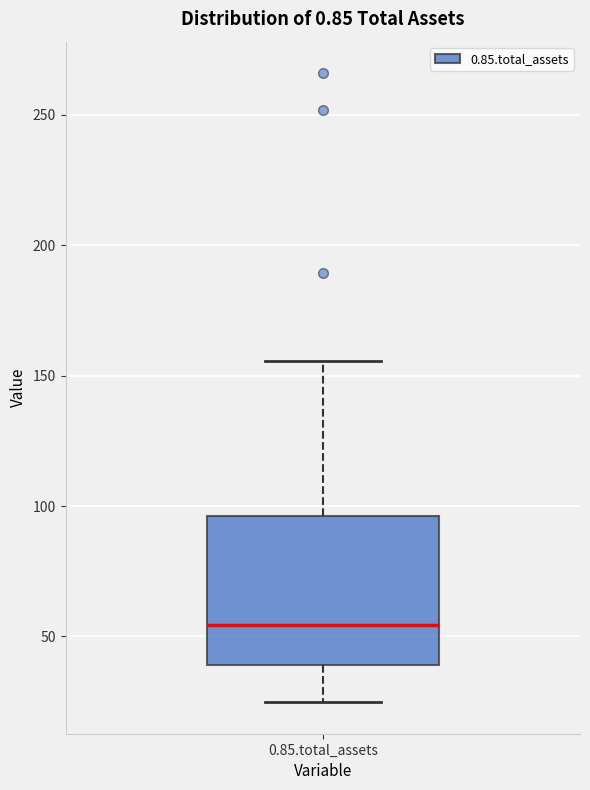

Read this box plot against the y-axis: the position of the median line, the range covered by the box, and the ends of both whiskers. The values are not printed on the chart, so give them approximately, as read against the axis.

median 55, box 40 to 95, whiskers 25 to 155